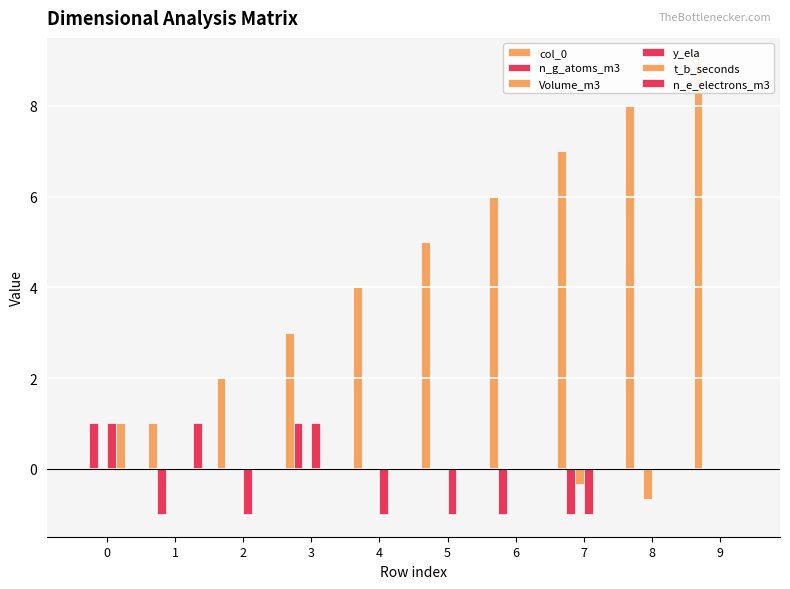

At which category is the sum across all series the highest?

9